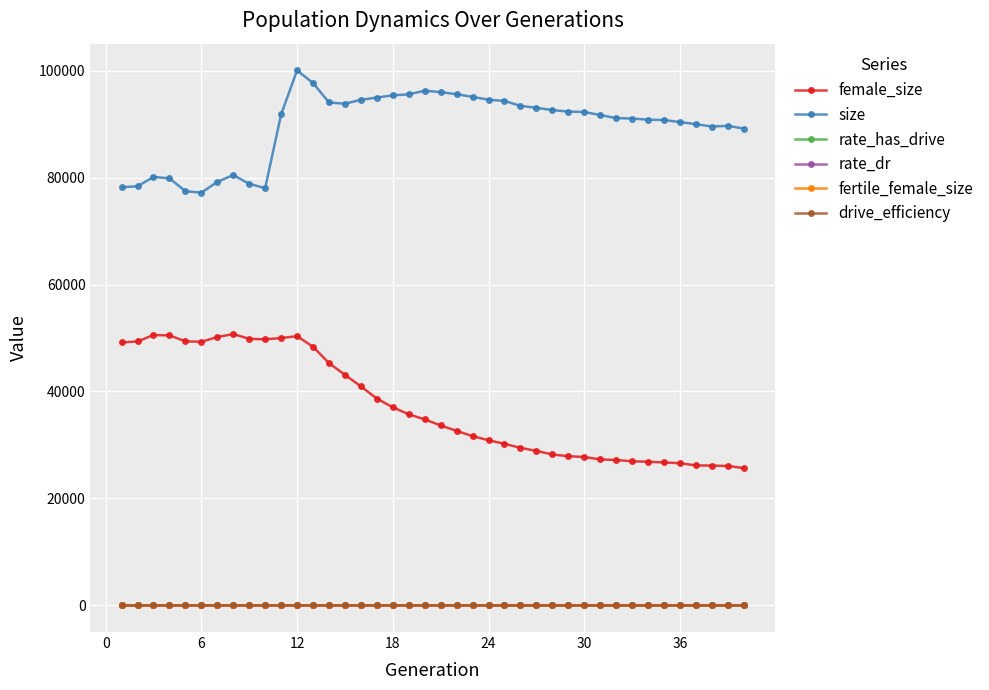

Is this an area chart (filled region under the line)?

No